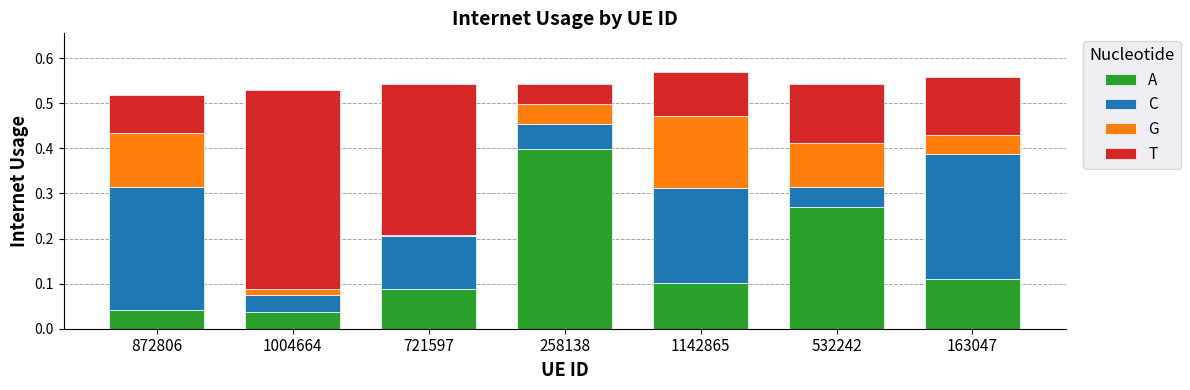

Which category has the highest value in the A series?

258138